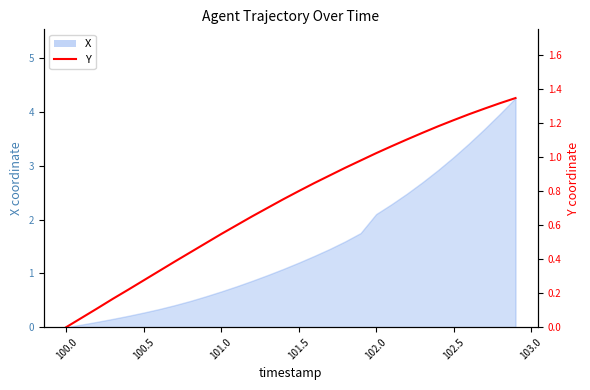

At which label is X closest to 2?

102.0